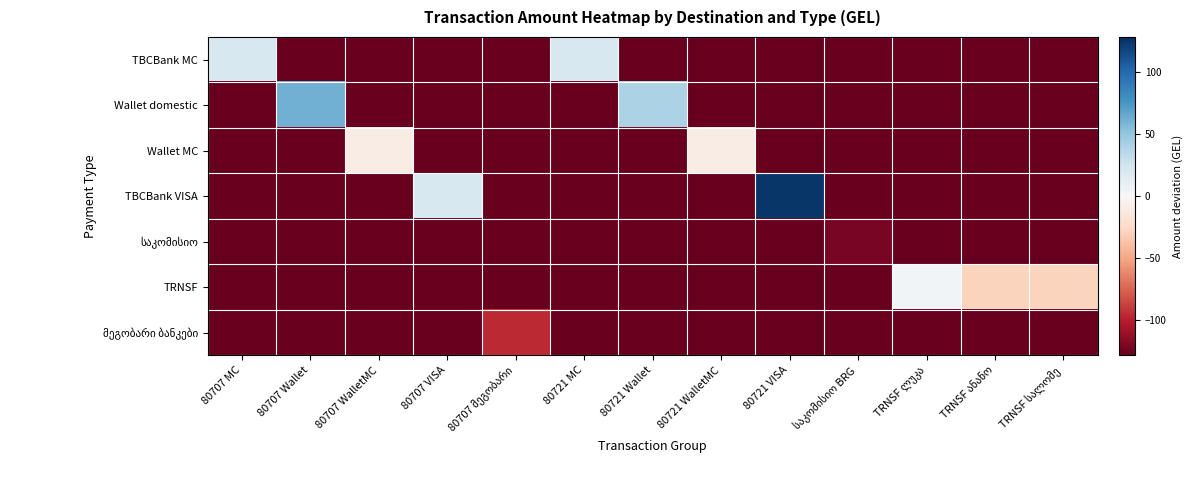

Where is მეგობარი ბანკები nearest to the value -111?

80707 მეგობარი